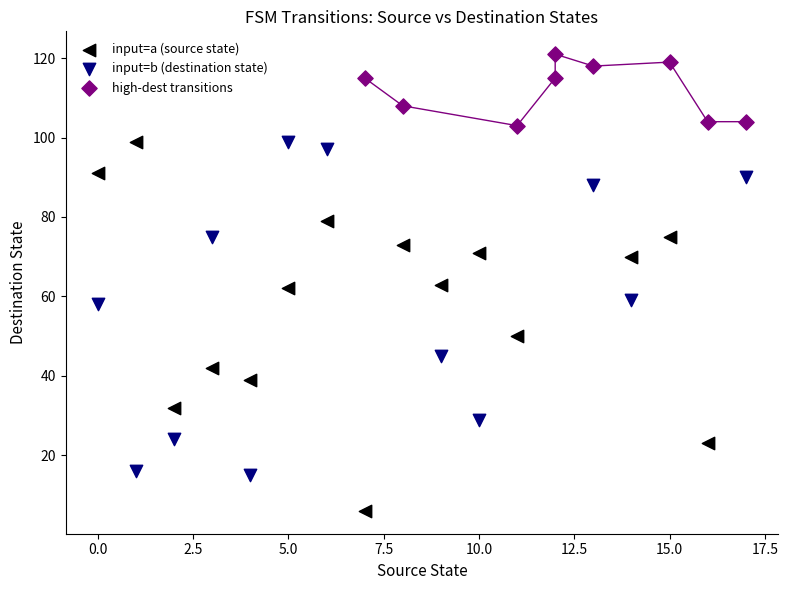

What are all the series names shown in the legend?

input=a (source state), input=b (destination state), high-dest transitions